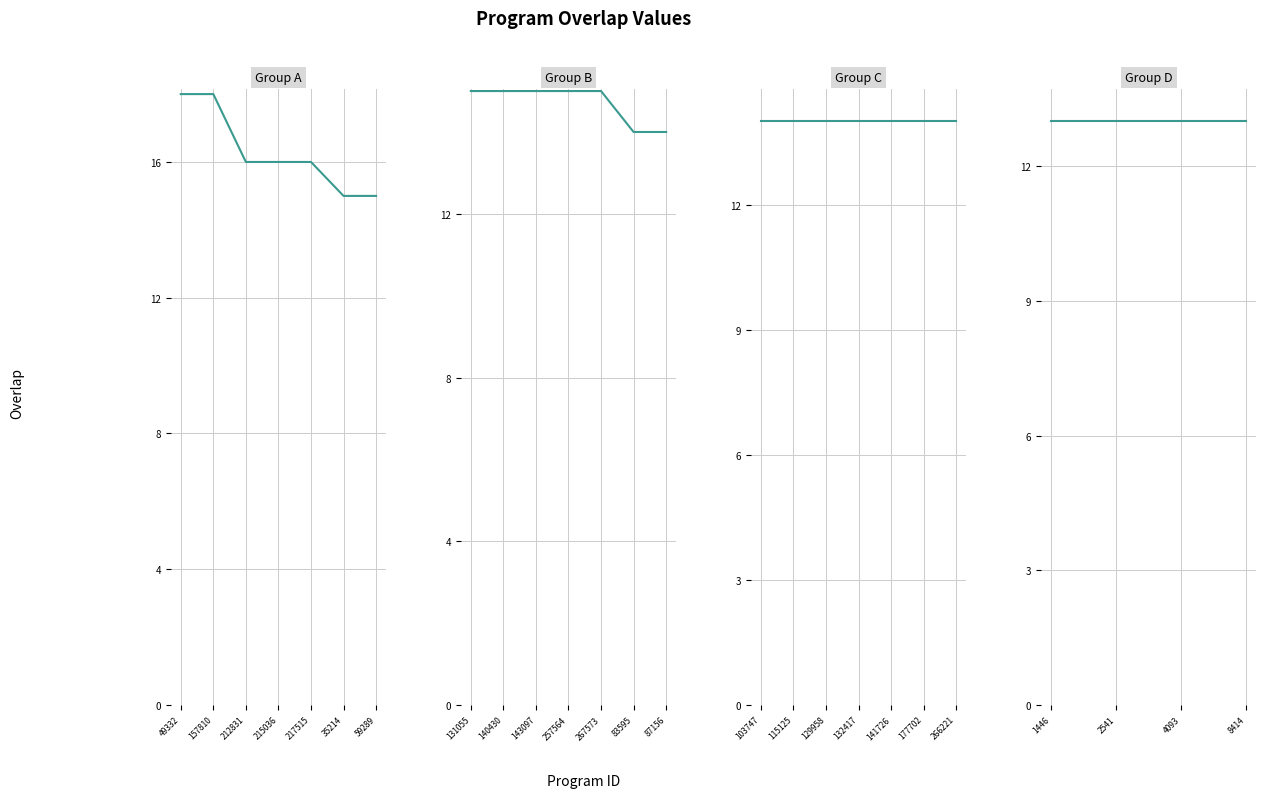

True or false: the data has more than 1 interior local peaks.

False